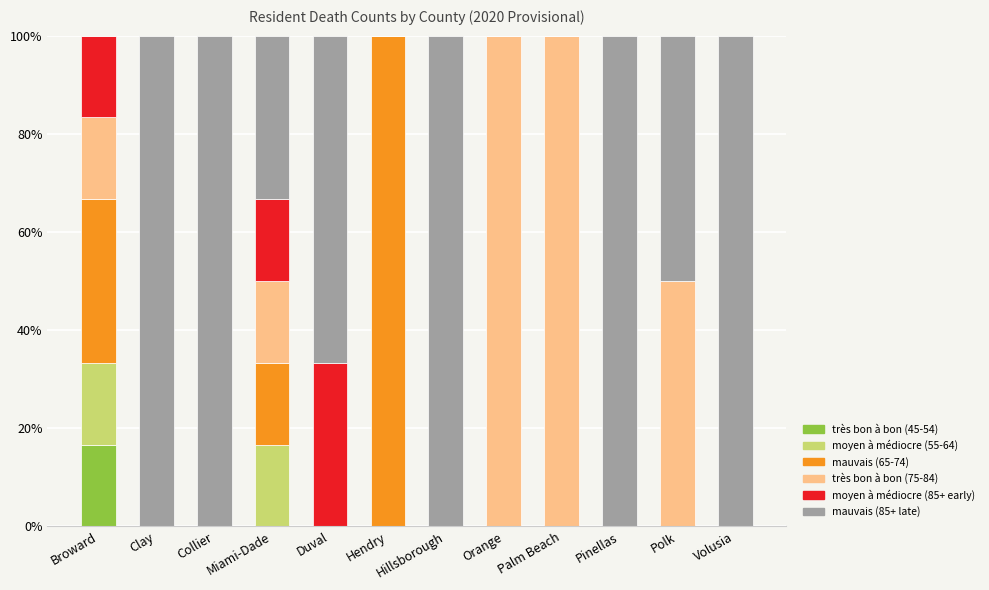

What is the total value across all series at Miami-Dade?

100.0